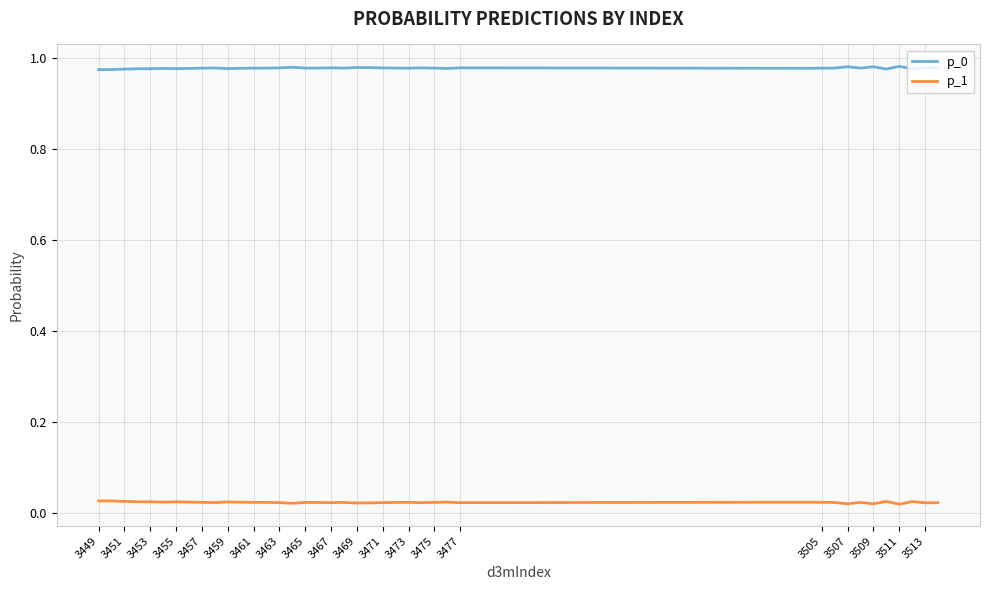

True or false: p_1 and p_0 cross at least once.

False